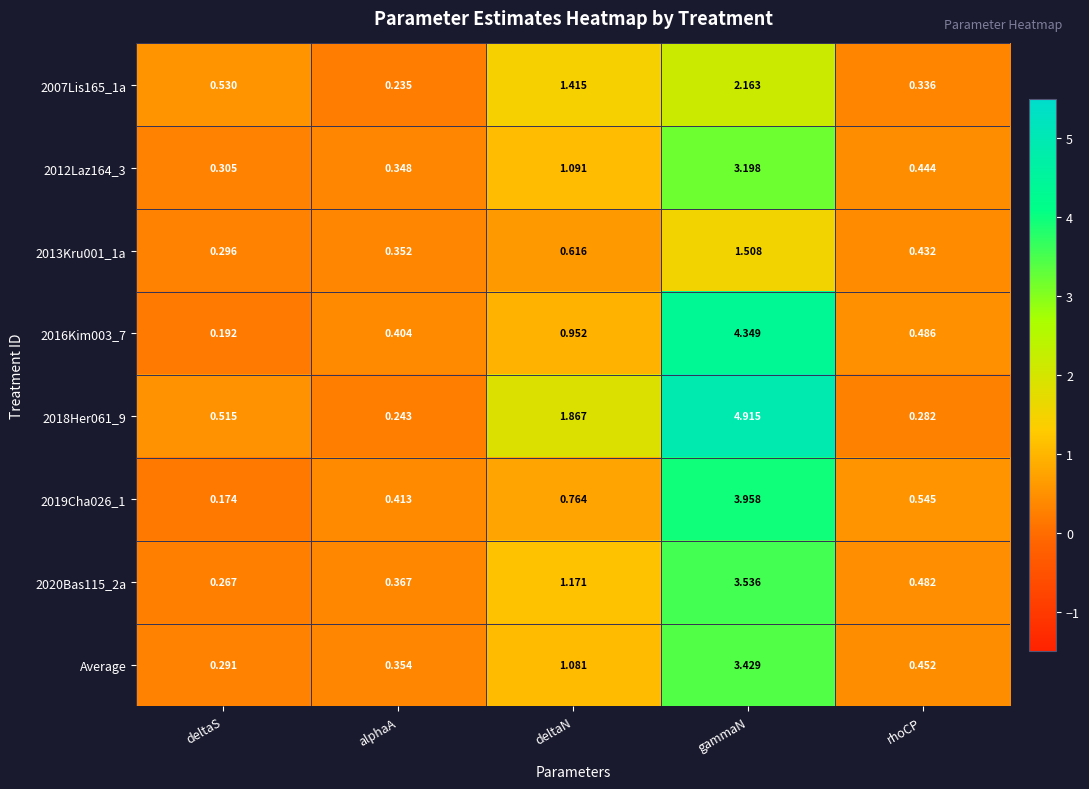

At how many categories does at least one series exceed 3?

1